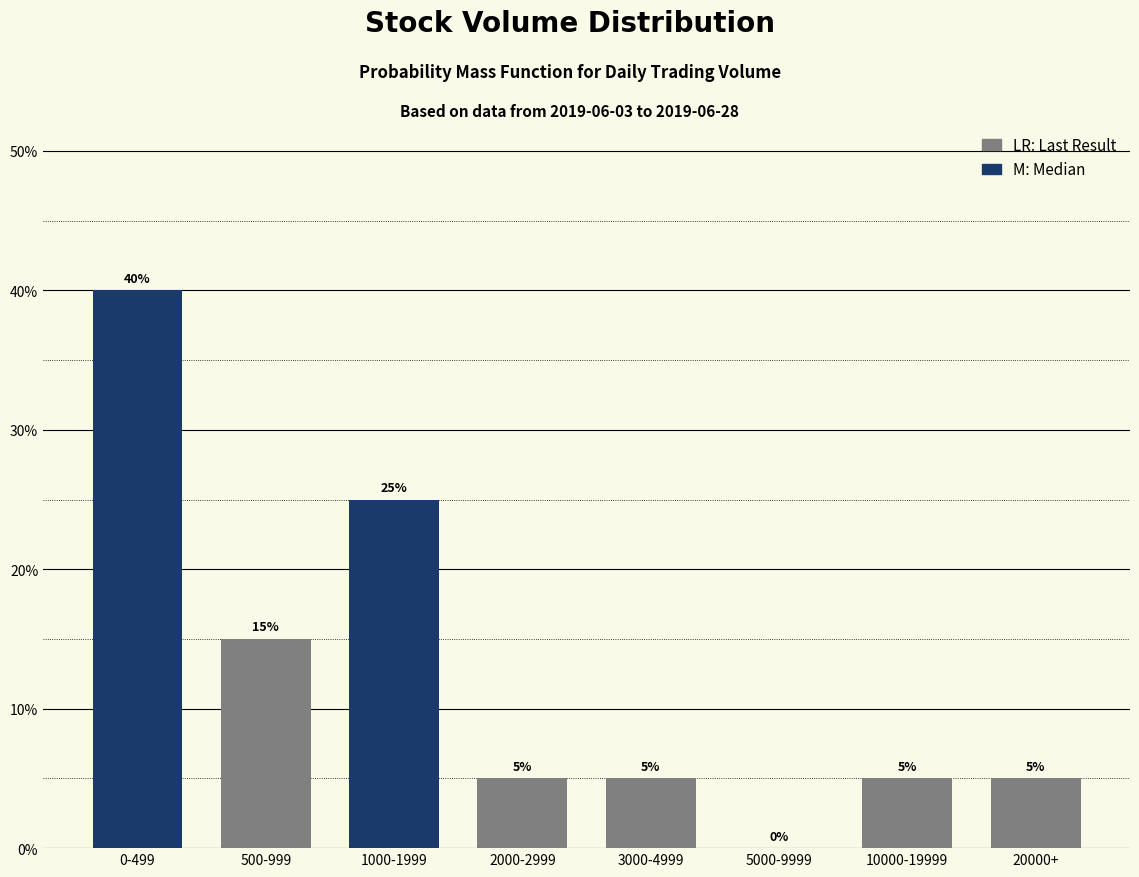

Reading left to right, extract all data points from this chart.

0-499=40	500-999=15	1000-1999=25	2000-2999=5	3000-4999=5	5000-9999=0	10000-19999=5	20000+=5